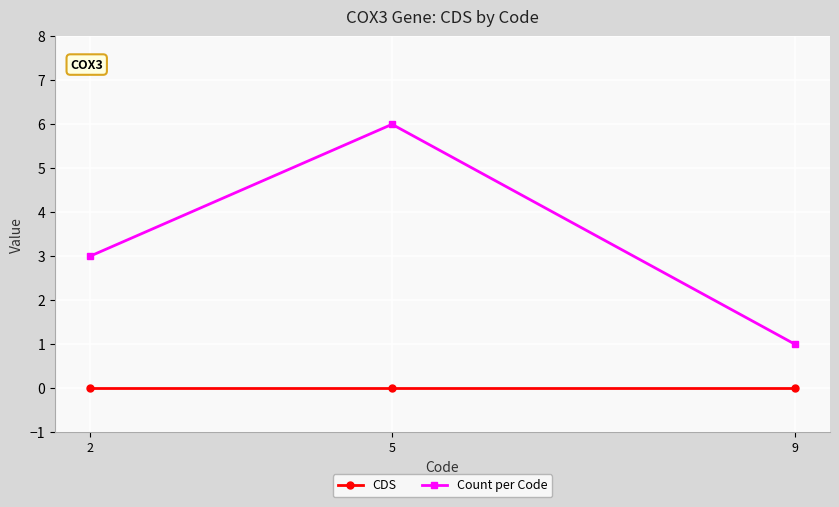

Which series has the largest range (max minus min)?

Count per Code